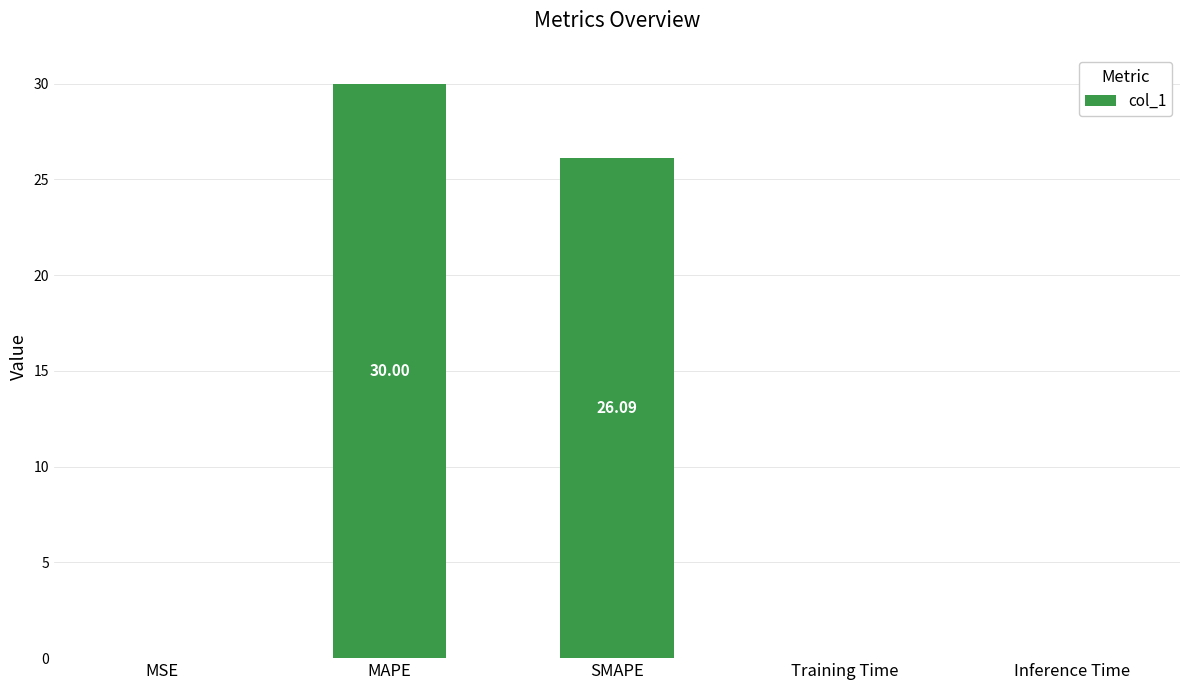

Are the bars horizontal?

No